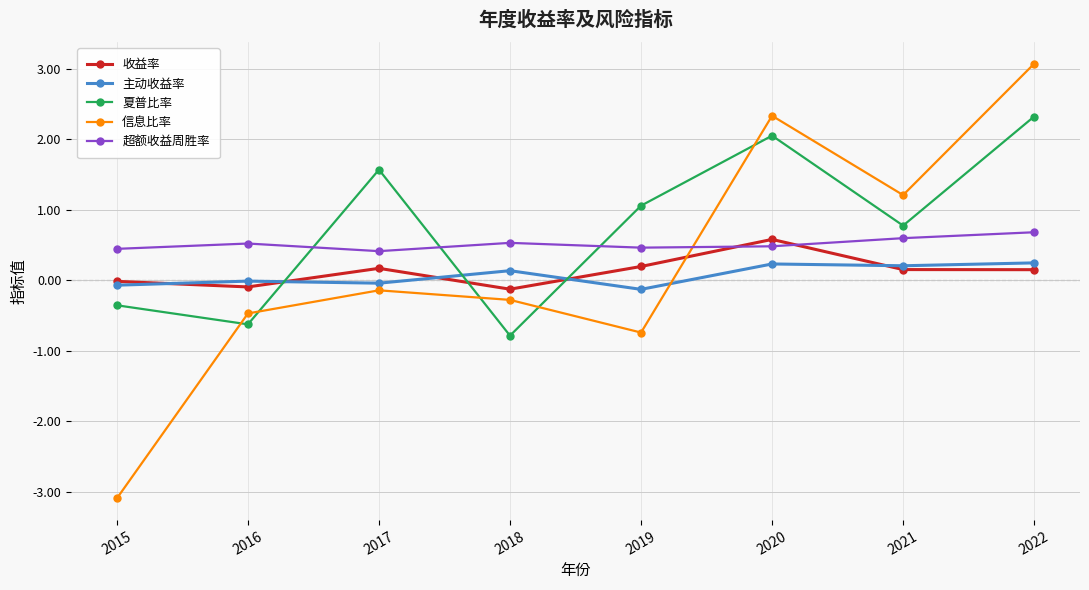

Which series has the largest range (max minus min)?

信息比率